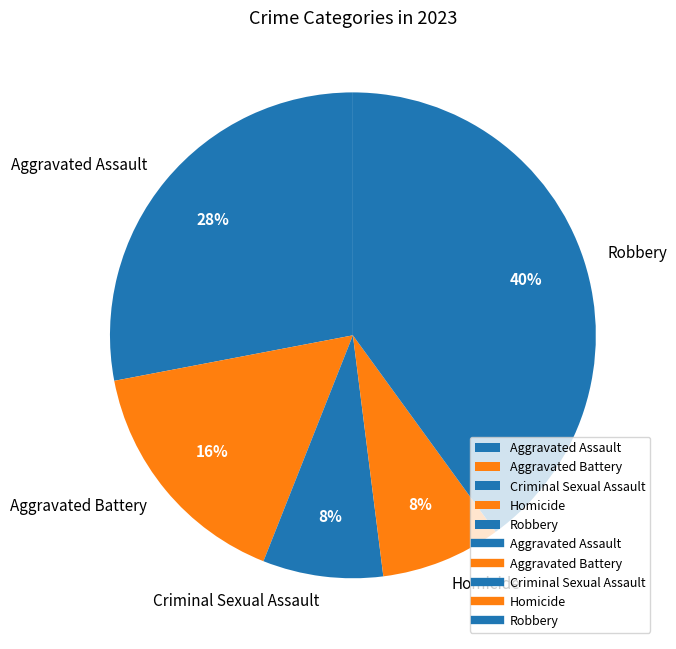

Which slice is the largest?

Robbery